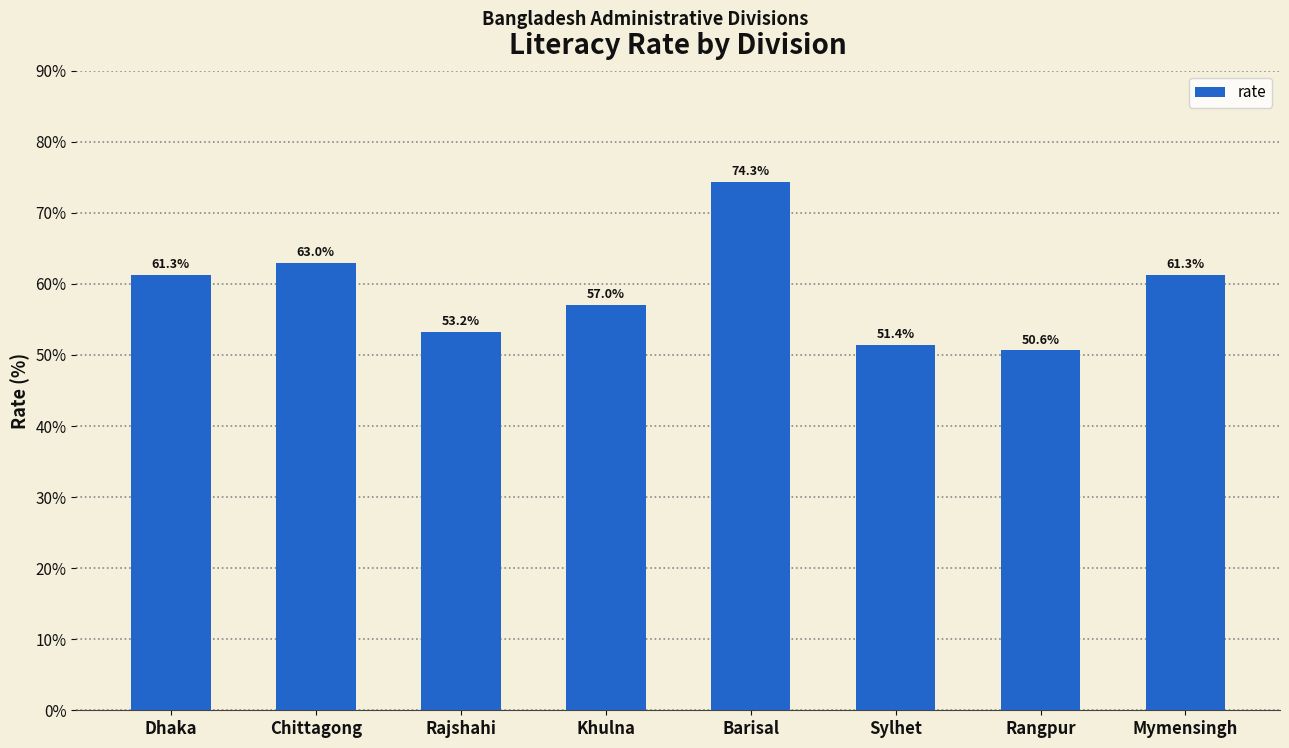

Between Dhaka and Sylhet, which is larger?

Dhaka